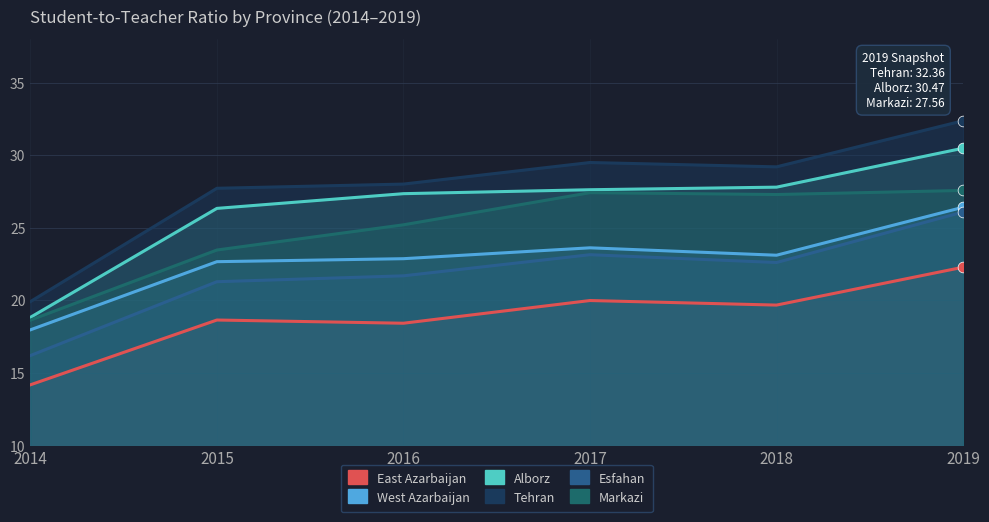

At which category is the sum across all series the highest?

2019